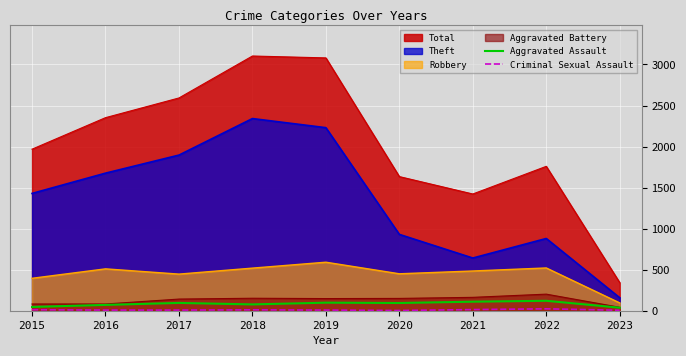

What is the sum of the Aggravated Assault values at 2015 and 2018?

123